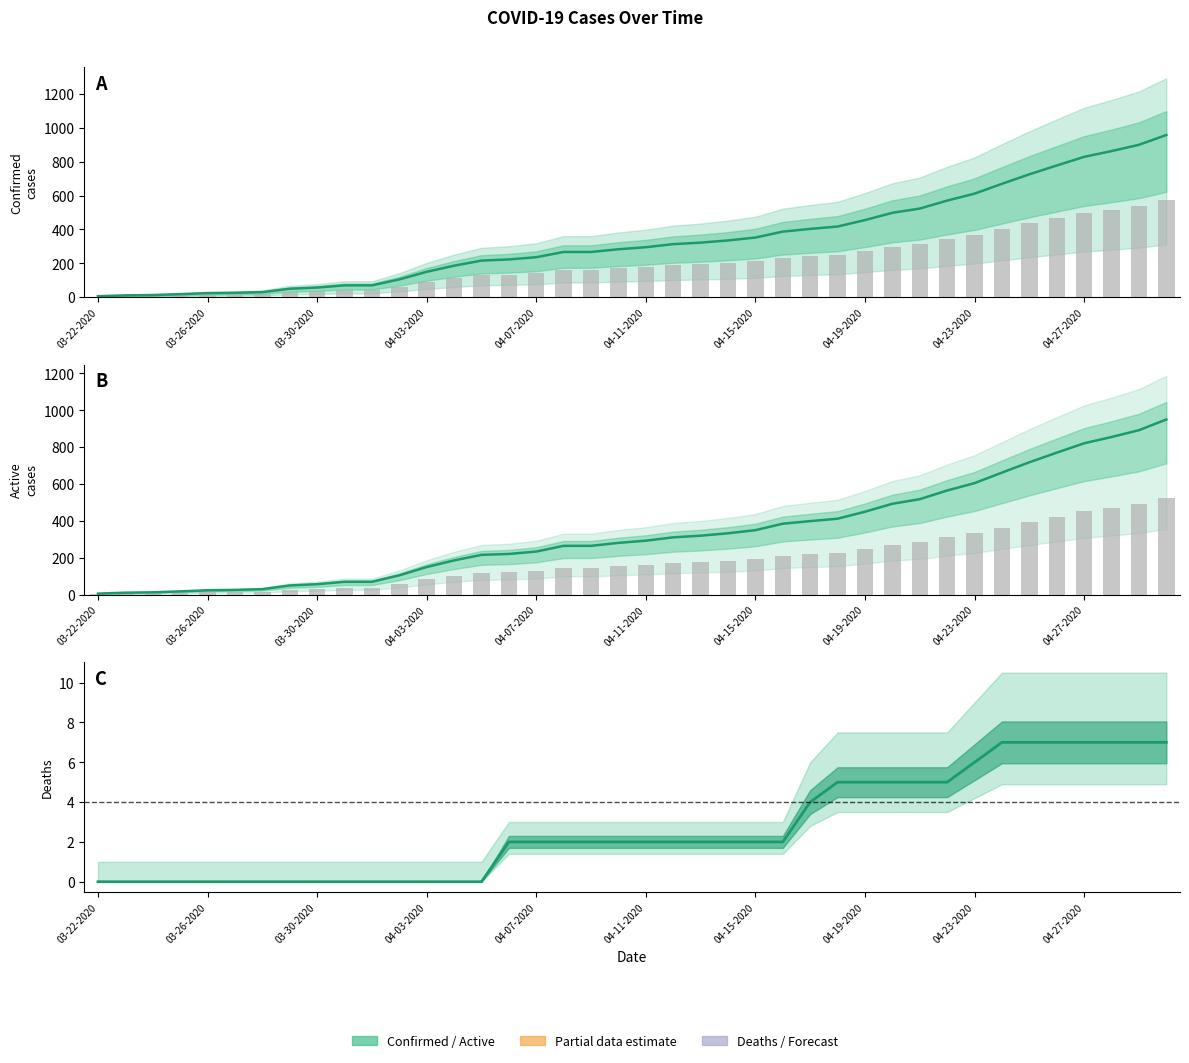

What is the total value across all series at 14?

680.4